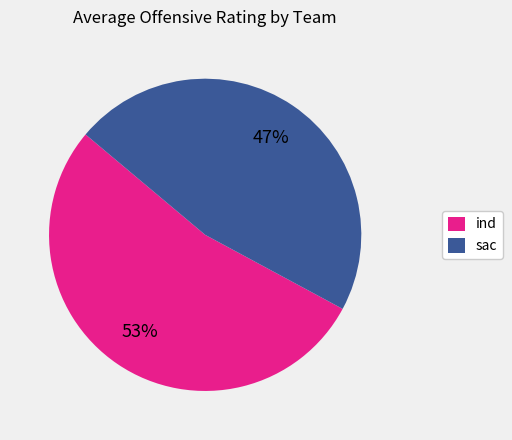

Between sac and ind, which is larger?

ind